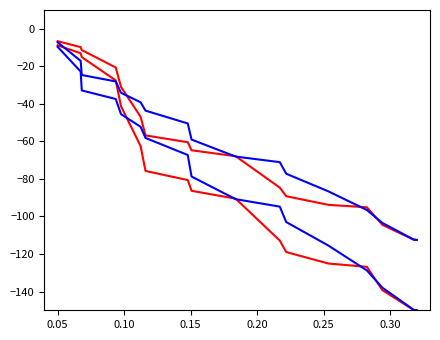

Does the chart display data point markers on the line(s)?

No